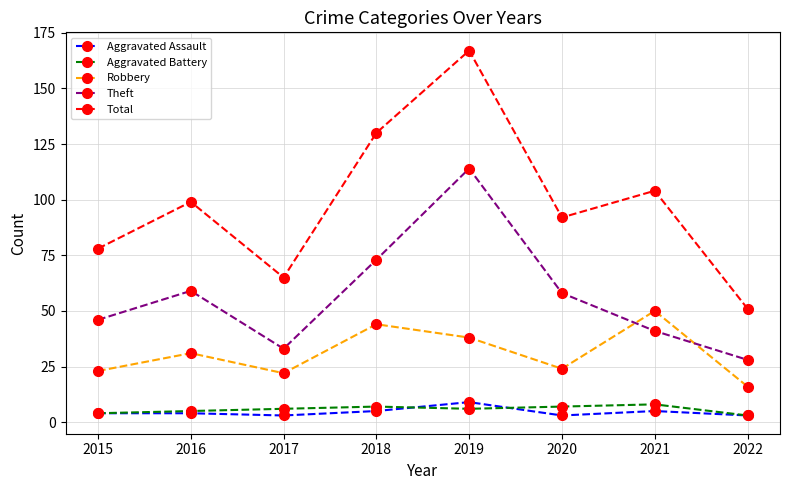

What is the spread (max minus min) of values at 2015?

74